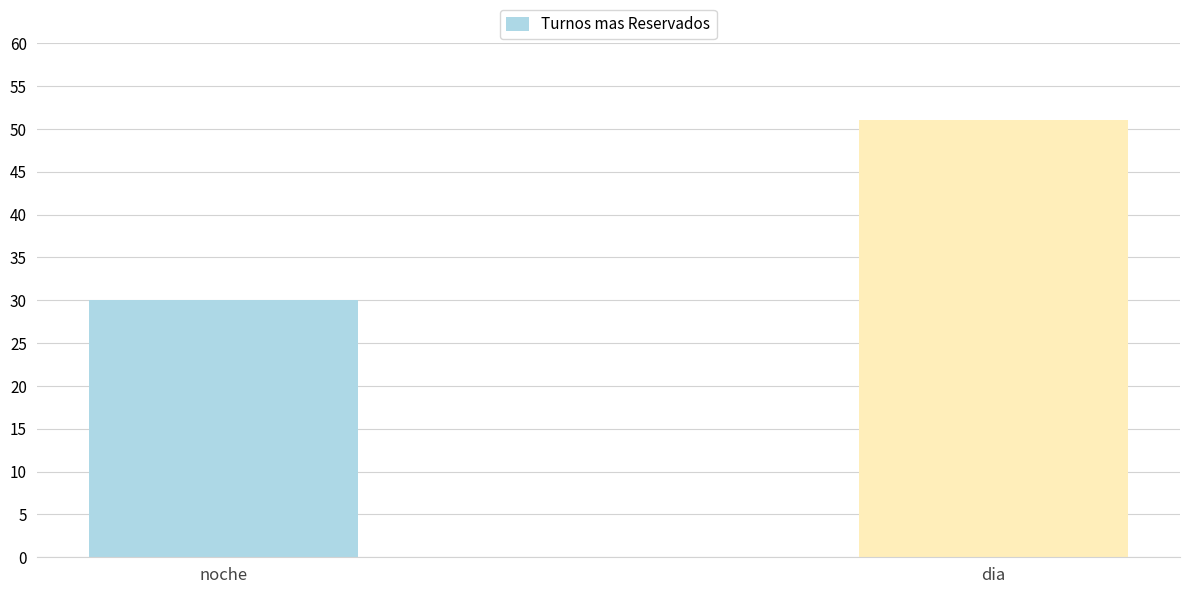

Which has a higher value, noche or dia?

dia